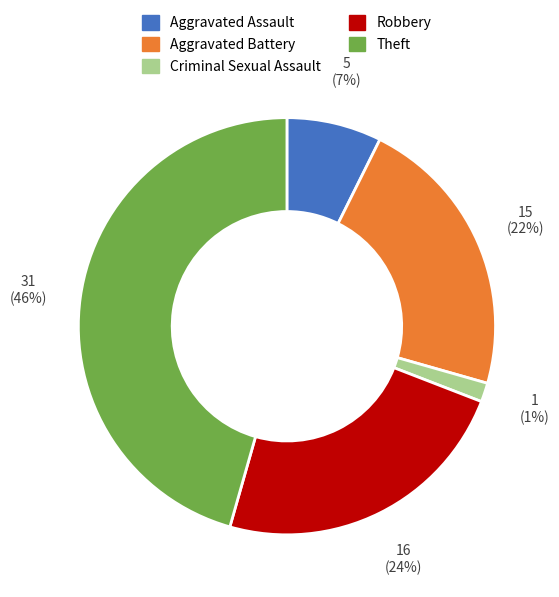

To the nearest percent, what is the average slice percentage?

20%